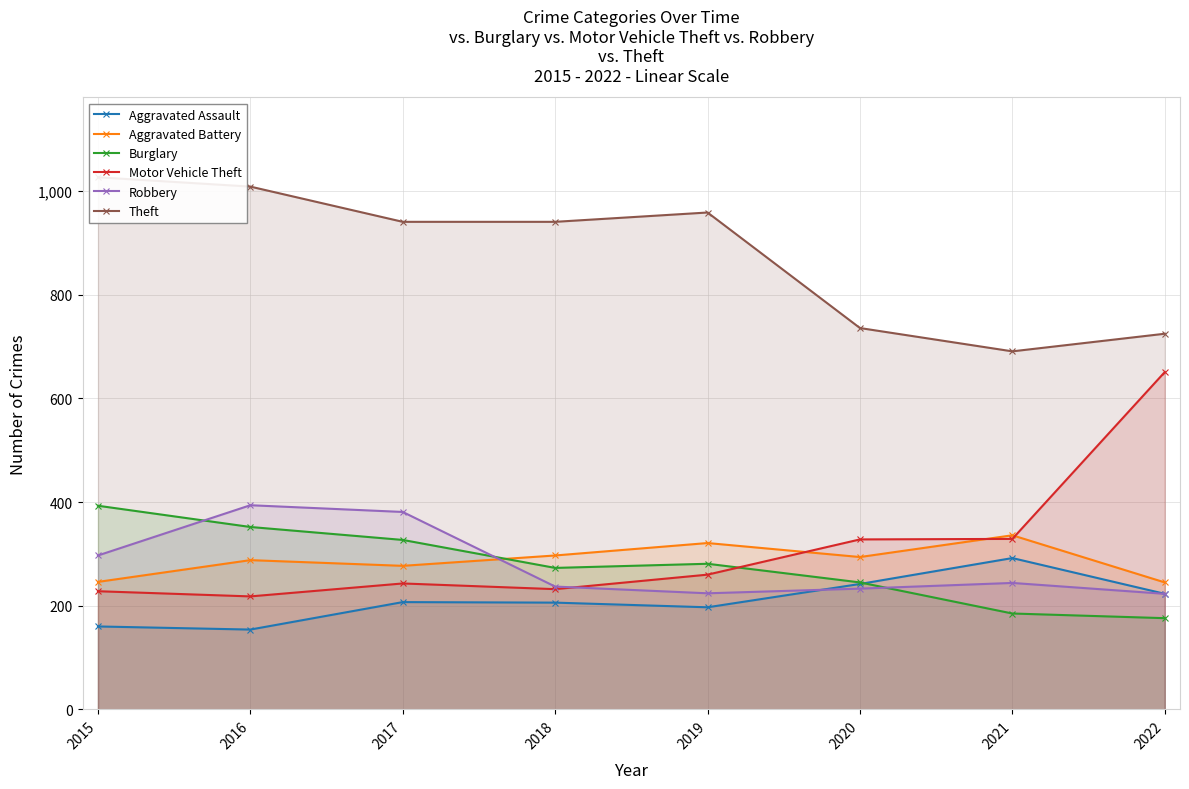

The value of Burglary at 2018 is 273. True or false?

True